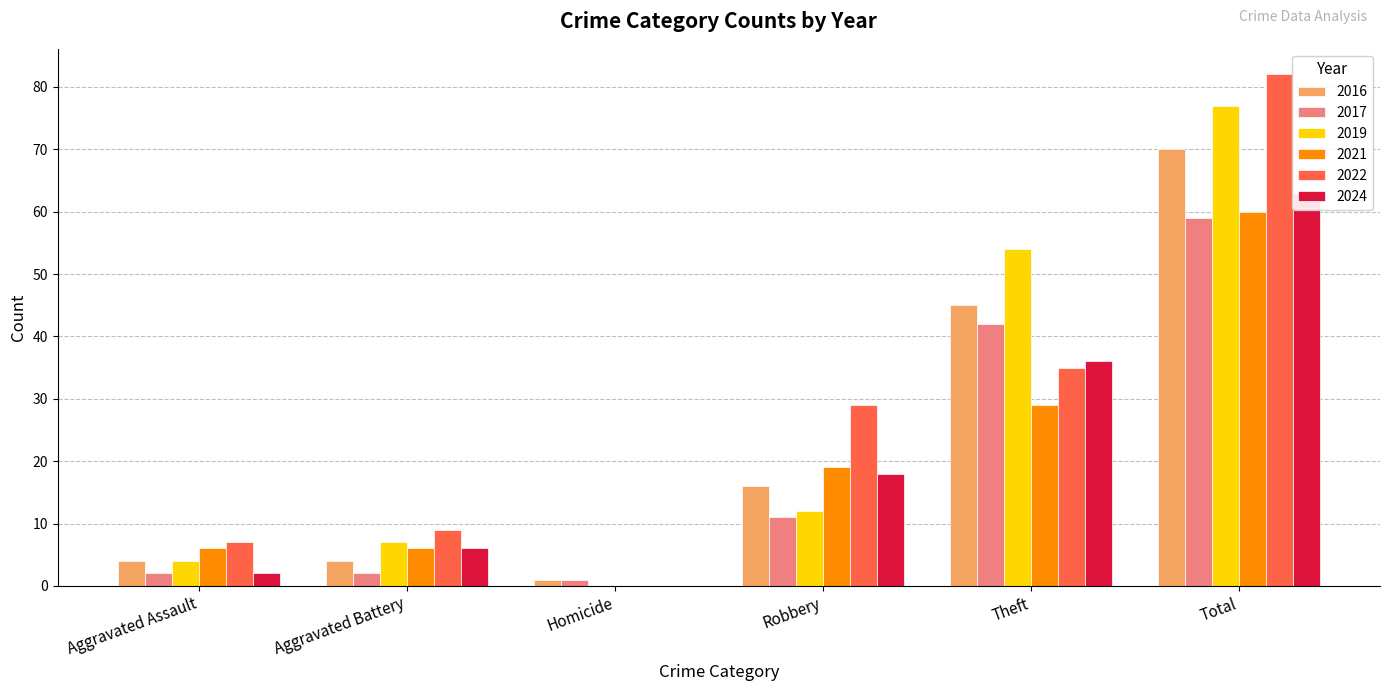

How many bars are there in total?

36